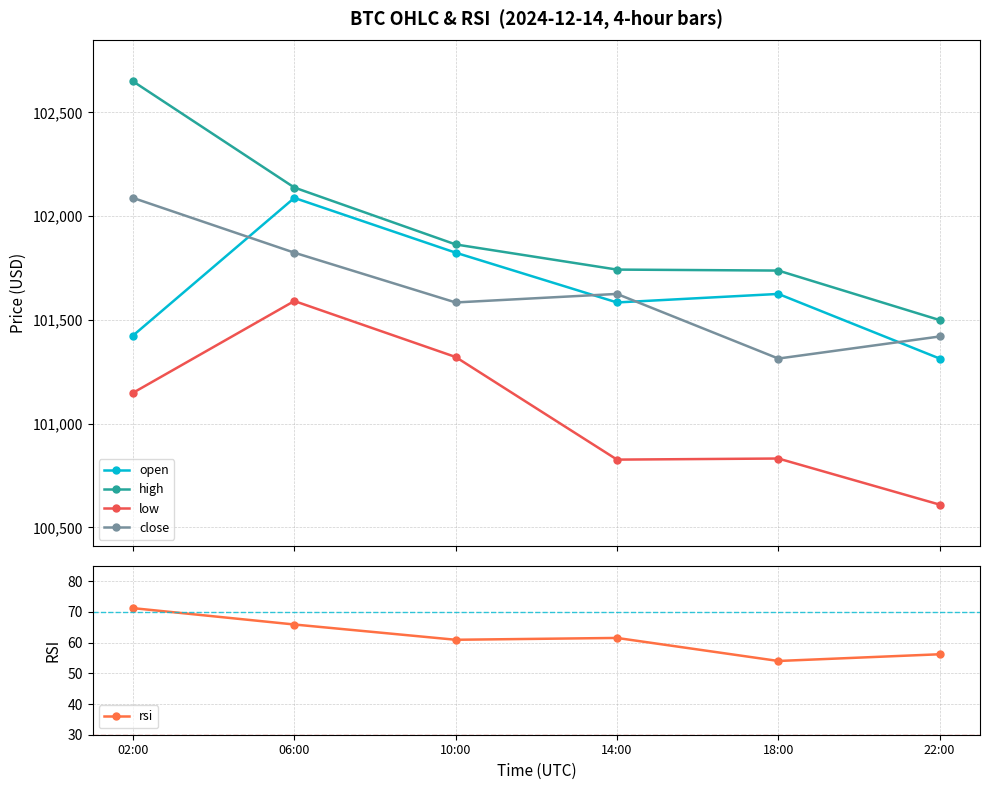

True or false: open has more than 0 interior local peaks.

True